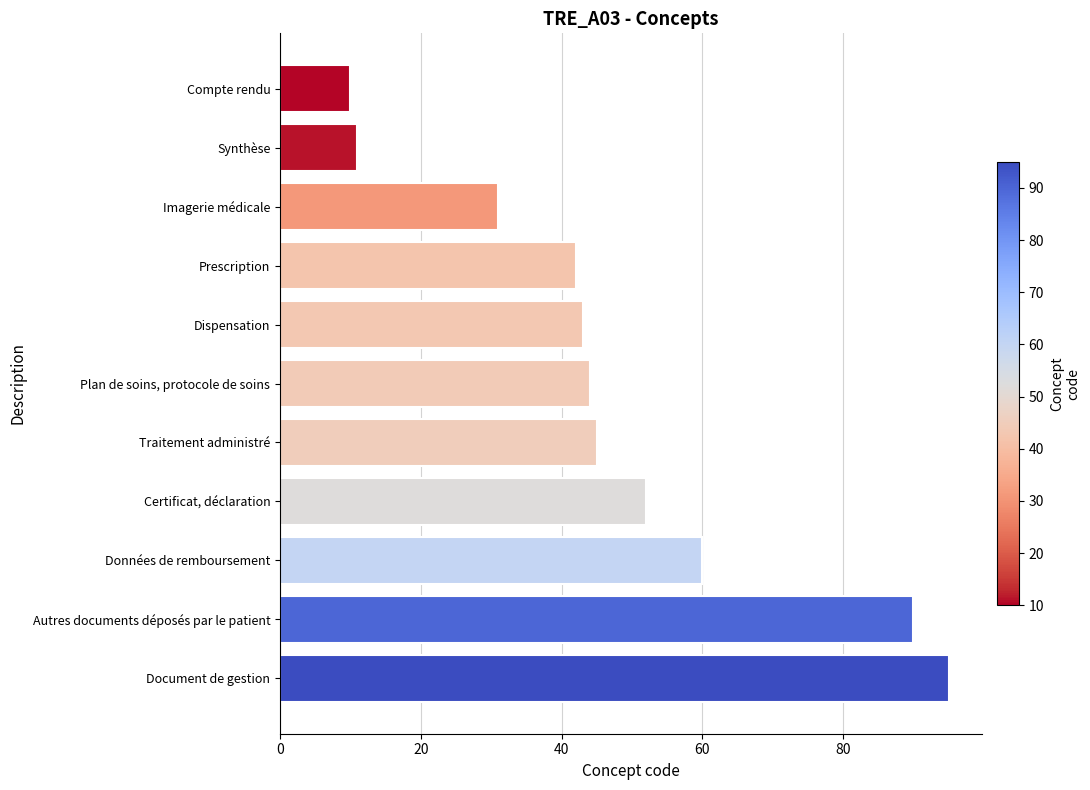

How many values are below 44?

5